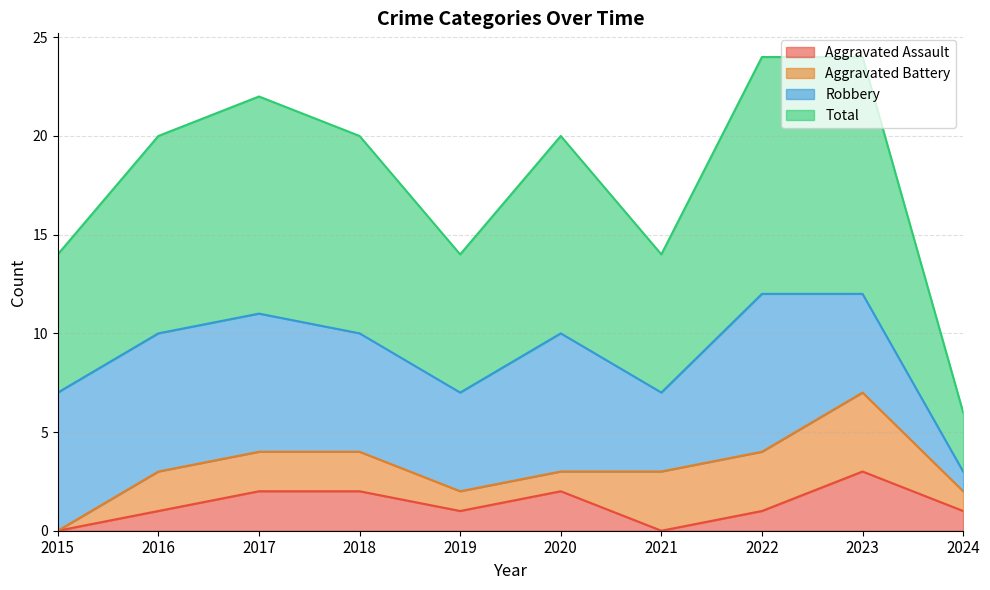

At which label does Aggravated Assault reach its peak?

2023